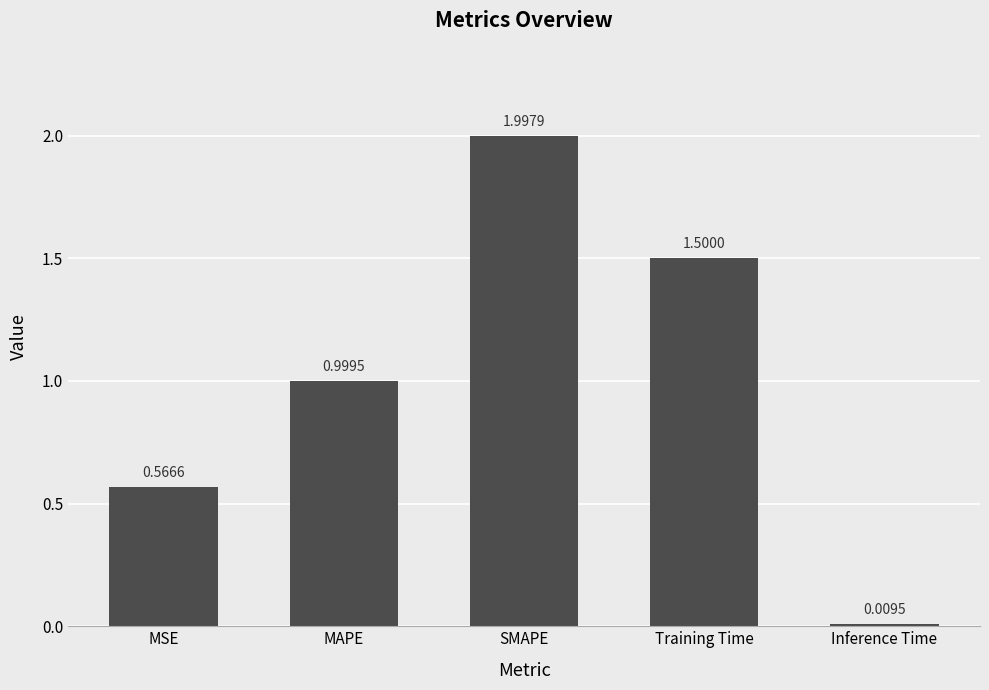

The chart shows a value of 2.1 at Training Time. True or false?

False